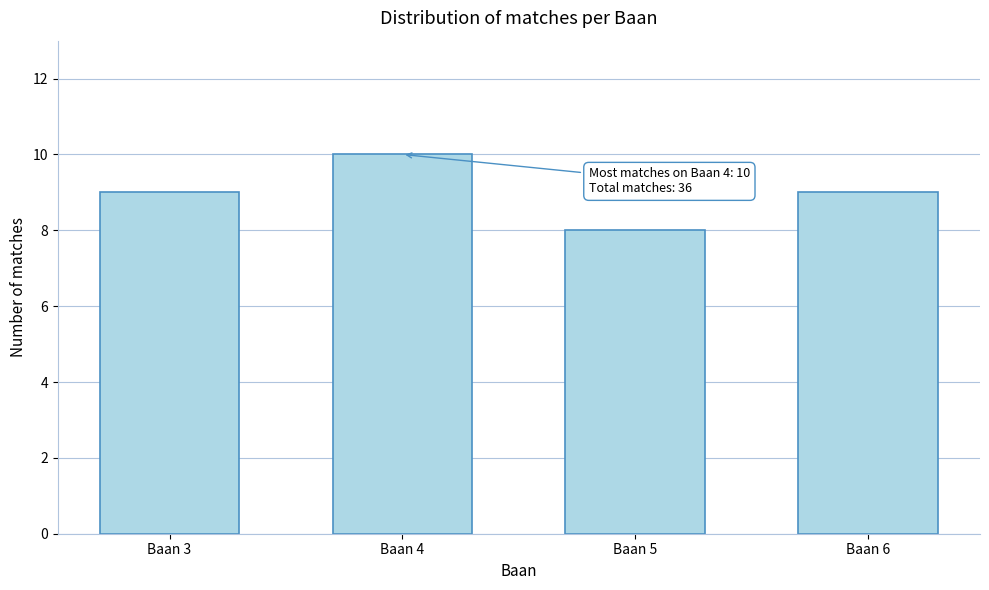

Reading right to left, transcribe all the data shown in this chart.

Baan 6=9	Baan 5=8	Baan 4=10	Baan 3=9